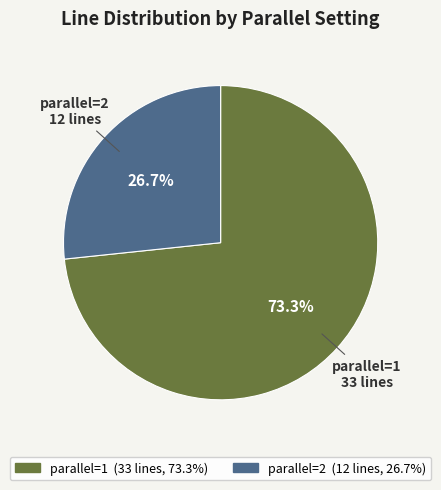

Between parallel=2 and parallel=1, which is larger?

parallel=1